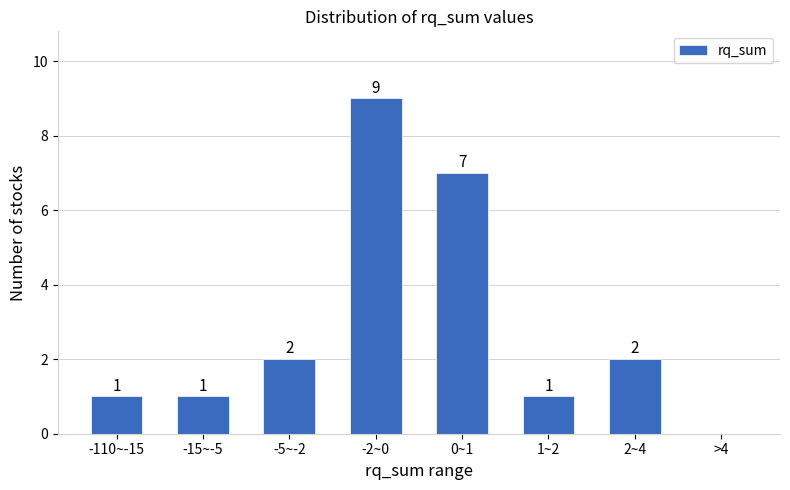

Reading left to right, list all the values displayed in this chart.

-110~-15=1	-15~-5=1	-5~-2=2	-2~0=9	0~1=7	1~2=1	2~4=2	>4=0